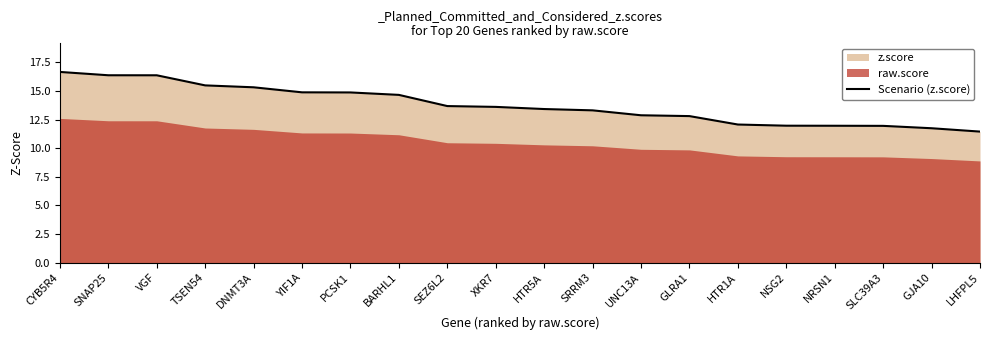

Which category has the lowest value across all series?

LHFPL5